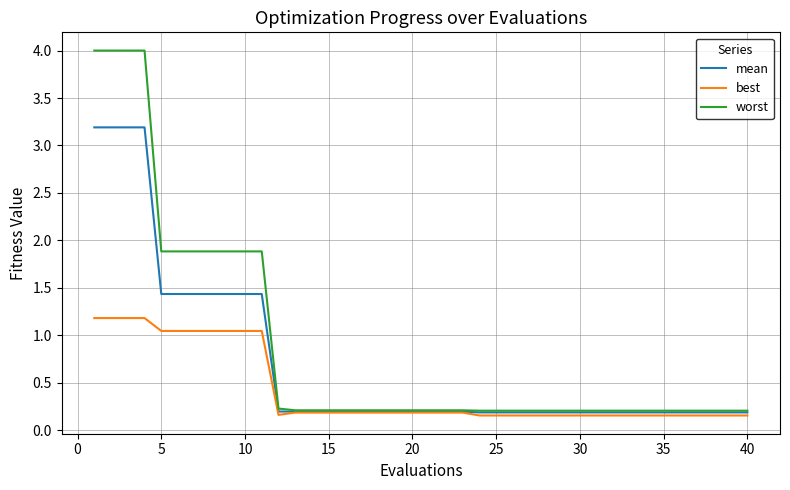

What is the maximum value shown in the chart?

4.0